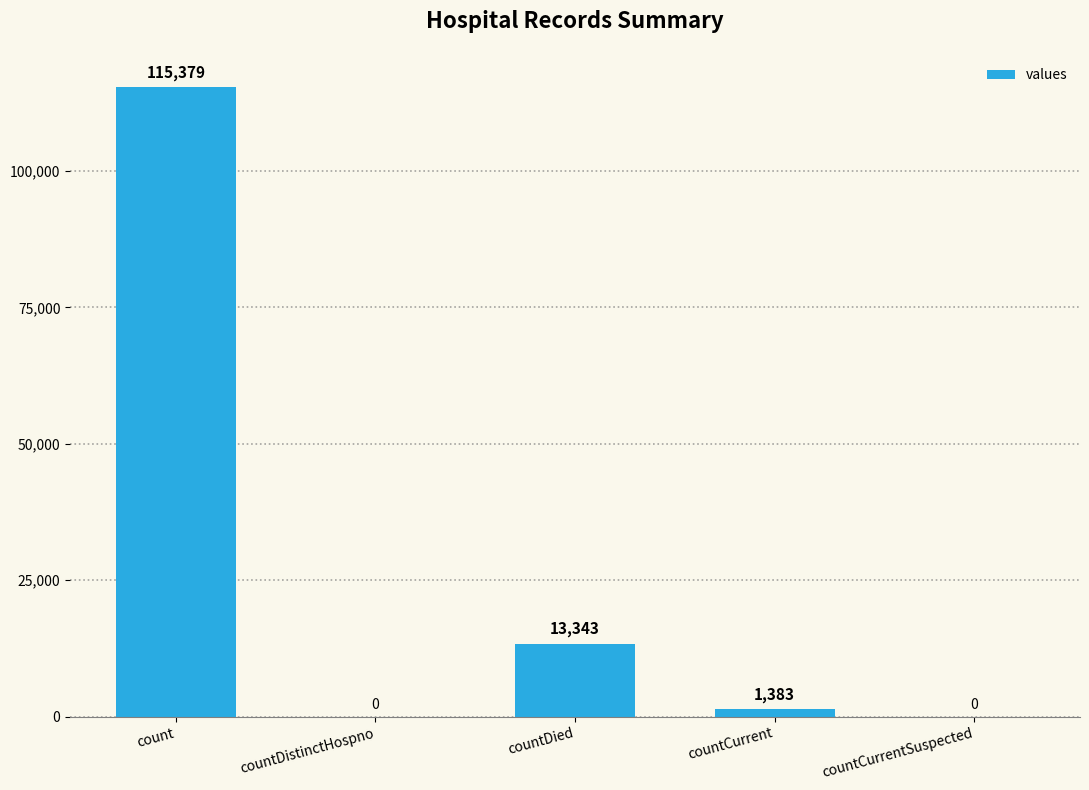

What is the change in value from countDied to countCurrentSuspected?

-13343